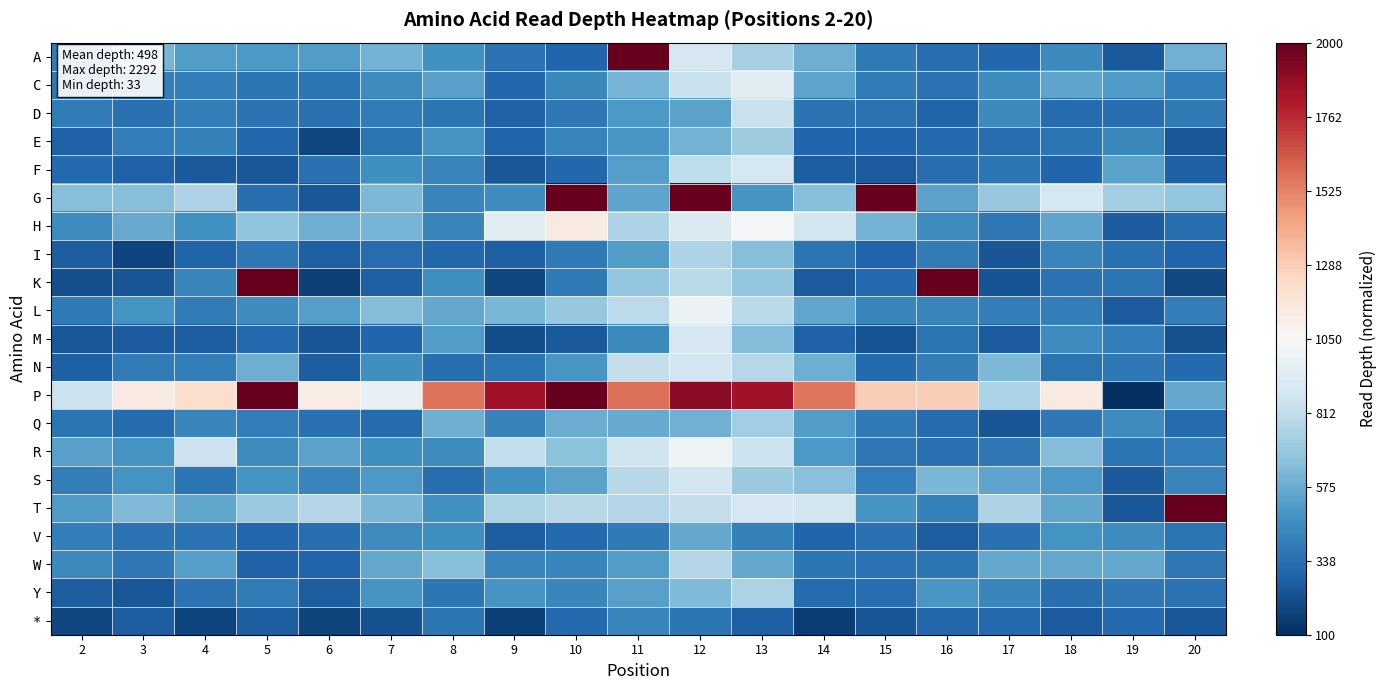

Reading left to right, what are all the values shown in this chart?

A: 2=-0.7	3=-0.5	4=-0.6	5=-0.6	6=-0.6	7=-0.5	8=-0.6	9=-0.7	10=-0.8	11=1.0	12=-0.2	13=-0.3	14=-0.5	15=-0.7	16=-0.8	17=-0.8	18=-0.6	19=-0.8	20=-0.5
C: 2=-0.7	3=-0.7	4=-0.7	5=-0.7	6=-0.7	7=-0.6	8=-0.5	9=-0.8	10=-0.6	11=-0.5	12=-0.2	13=-0.1	14=-0.5	15=-0.7	16=-0.7	17=-0.6	18=-0.5	19=-0.6	20=-0.7
D: 2=-0.7	3=-0.7	4=-0.7	5=-0.7	6=-0.7	7=-0.7	8=-0.7	9=-0.8	10=-0.7	11=-0.6	12=-0.5	13=-0.2	14=-0.7	15=-0.7	16=-0.8	17=-0.6	18=-0.8	19=-0.8	20=-0.7
E: 2=-0.8	3=-0.7	4=-0.7	5=-0.8	6=-0.9	7=-0.7	8=-0.6	9=-0.8	10=-0.7	11=-0.6	12=-0.5	13=-0.4	14=-0.8	15=-0.8	16=-0.8	17=-0.8	18=-0.7	19=-0.6	20=-0.9
F: 2=-0.8	3=-0.8	4=-0.8	5=-0.8	6=-0.7	7=-0.6	8=-0.7	9=-0.8	10=-0.8	11=-0.5	12=-0.3	13=-0.2	14=-0.8	15=-0.8	16=-0.8	17=-0.7	18=-0.8	19=-0.5	20=-0.8
G: 2=-0.4	3=-0.4	4=-0.3	5=-0.8	6=-0.9	7=-0.4	8=-0.7	9=-0.6	10=1.0	11=-0.5	12=1.0	13=-0.6	14=-0.4	15=1.0	16=-0.5	17=-0.4	18=-0.2	19=-0.3	20=-0.4
H: 2=-0.6	3=-0.5	4=-0.6	5=-0.4	6=-0.5	7=-0.5	8=-0.7	9=-0.1	10=0.1	11=-0.3	12=-0.1	13=-0.0	14=-0.2	15=-0.5	16=-0.6	17=-0.7	18=-0.5	19=-0.8	20=-0.8
I: 2=-0.8	3=-0.9	4=-0.8	5=-0.7	6=-0.8	7=-0.8	8=-0.8	9=-0.8	10=-0.7	11=-0.6	12=-0.3	13=-0.4	14=-0.7	15=-0.8	16=-0.7	17=-0.9	18=-0.7	19=-0.7	20=-0.8
K: 2=-0.9	3=-0.9	4=-0.7	5=1.0	6=-0.9	7=-0.8	8=-0.6	9=-0.9	10=-0.7	11=-0.4	12=-0.3	13=-0.4	14=-0.8	15=-0.8	16=1.0	17=-0.9	18=-0.7	19=-0.7	20=-0.9
L: 2=-0.7	3=-0.6	4=-0.7	5=-0.6	6=-0.5	7=-0.4	8=-0.5	9=-0.5	10=-0.4	11=-0.3	12=-0.1	13=-0.3	14=-0.5	15=-0.7	16=-0.7	17=-0.7	18=-0.7	19=-0.8	20=-0.7
M: 2=-0.9	3=-0.8	4=-0.8	5=-0.8	6=-0.9	7=-0.8	8=-0.6	9=-0.9	10=-0.8	11=-0.6	12=-0.2	13=-0.4	14=-0.8	15=-0.9	16=-0.7	17=-0.8	18=-0.6	19=-0.7	20=-0.9
N: 2=-0.8	3=-0.7	4=-0.7	5=-0.5	6=-0.8	7=-0.6	8=-0.8	9=-0.7	10=-0.6	11=-0.2	12=-0.2	13=-0.3	14=-0.5	15=-0.8	16=-0.7	17=-0.4	18=-0.7	19=-0.7	20=-0.8
P: 2=-0.2	3=0.1	4=0.2	5=1.0	6=0.1	7=-0.1	8=0.5	9=0.8	10=1.0	11=0.5	12=0.9	13=0.8	14=0.5	15=0.2	16=0.2	17=-0.3	18=0.1	19=-1.0	20=-0.5
Q: 2=-0.7	3=-0.8	4=-0.7	5=-0.7	6=-0.7	7=-0.8	8=-0.5	9=-0.7	10=-0.5	11=-0.5	12=-0.5	13=-0.3	14=-0.6	15=-0.7	16=-0.8	17=-0.9	18=-0.7	19=-0.6	20=-0.8
R: 2=-0.5	3=-0.6	4=-0.2	5=-0.6	6=-0.5	7=-0.6	8=-0.6	9=-0.2	10=-0.4	11=-0.2	12=-0.0	13=-0.2	14=-0.6	15=-0.7	16=-0.7	17=-0.7	18=-0.4	19=-0.7	20=-0.7
S: 2=-0.7	3=-0.6	4=-0.7	5=-0.6	6=-0.7	7=-0.6	8=-0.8	9=-0.6	10=-0.5	11=-0.3	12=-0.2	13=-0.4	14=-0.4	15=-0.7	16=-0.5	17=-0.5	18=-0.6	19=-0.8	20=-0.7
T: 2=-0.6	3=-0.4	4=-0.5	5=-0.4	6=-0.3	7=-0.5	8=-0.6	9=-0.3	10=-0.3	11=-0.3	12=-0.2	13=-0.2	14=-0.2	15=-0.6	16=-0.7	17=-0.3	18=-0.5	19=-0.8	20=1.0
V: 2=-0.7	3=-0.7	4=-0.7	5=-0.8	6=-0.8	7=-0.6	8=-0.6	9=-0.8	10=-0.8	11=-0.7	12=-0.5	13=-0.7	14=-0.8	15=-0.7	16=-0.8	17=-0.7	18=-0.6	19=-0.6	20=-0.7
W: 2=-0.6	3=-0.7	4=-0.6	5=-0.8	6=-0.8	7=-0.5	8=-0.4	9=-0.7	10=-0.7	11=-0.6	12=-0.3	13=-0.5	14=-0.7	15=-0.7	16=-0.7	17=-0.5	18=-0.5	19=-0.5	20=-0.7
Y: 2=-0.8	3=-0.8	4=-0.7	5=-0.7	6=-0.8	7=-0.6	8=-0.7	9=-0.6	10=-0.7	11=-0.5	12=-0.4	13=-0.3	14=-0.8	15=-0.8	16=-0.6	17=-0.7	18=-0.8	19=-0.7	20=-0.7
*: 2=-0.9	3=-0.8	4=-0.9	5=-0.8	6=-0.9	7=-0.9	8=-0.7	9=-0.9	10=-0.8	11=-0.7	12=-0.7	13=-0.8	14=-0.9	15=-0.9	16=-0.8	17=-0.8	18=-0.8	19=-0.8	20=-0.8